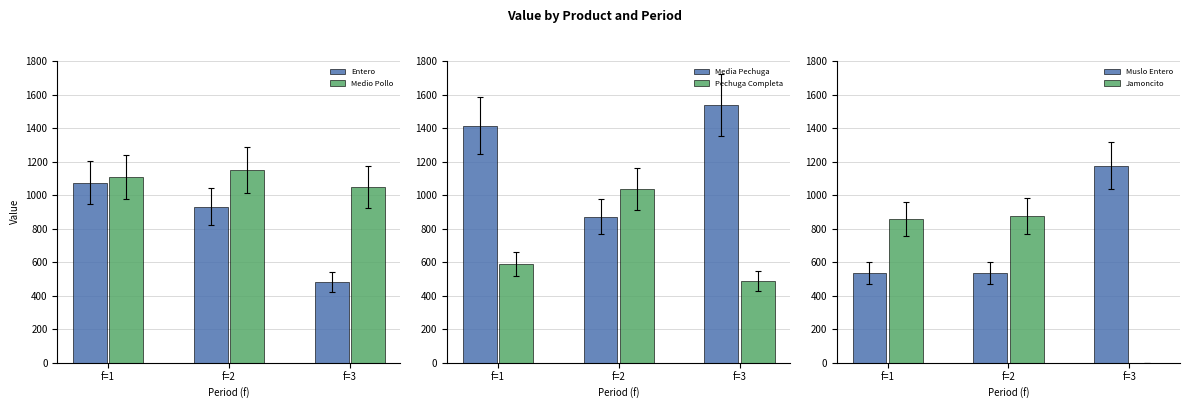

Which series has the widest spread of values?

Jamoncito